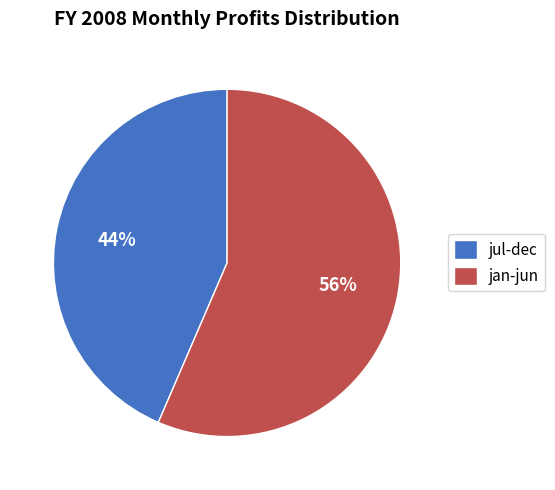

To the nearest percent, what percentage of the pie is jul-dec?

44%